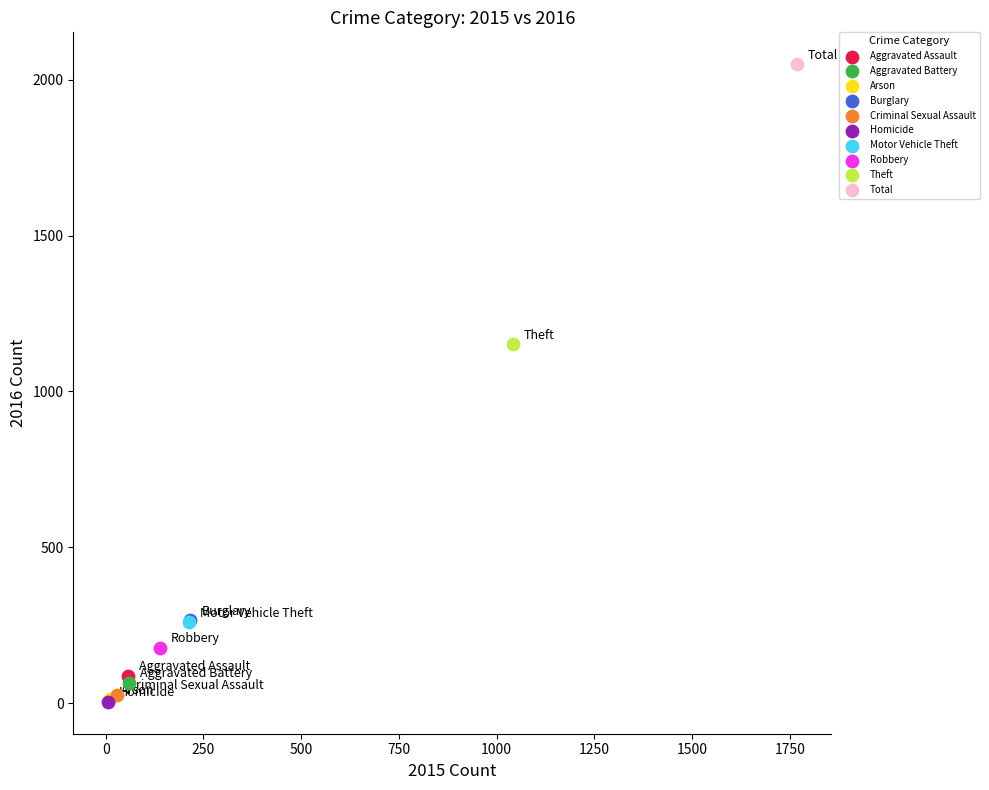

What are all the series names shown in the legend?

Aggravated Assault, Aggravated Battery, Arson, Burglary, Criminal Sexual Assault, Homicide, Motor Vehicle Theft, Robbery, Theft, Total